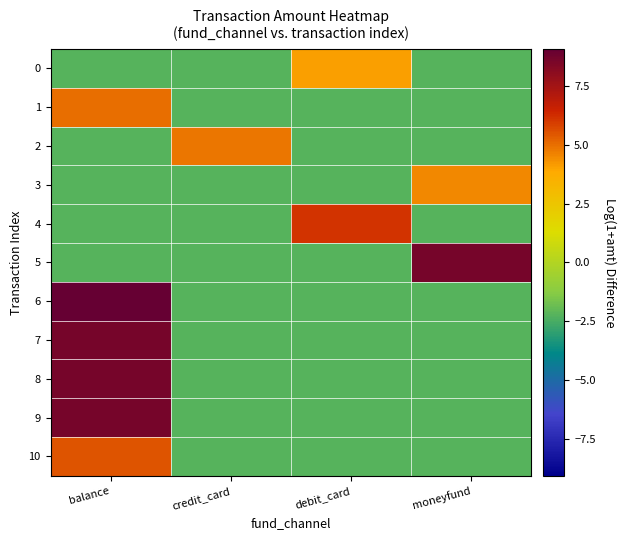

What is the maximum value shown in the chart?

9.1